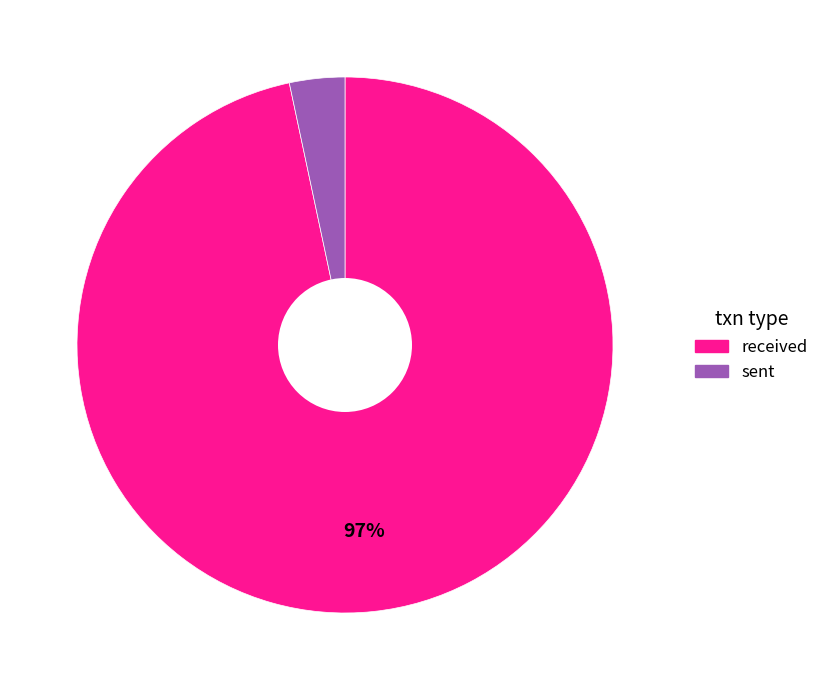

To the nearest percent, what is the average slice percentage?

50%